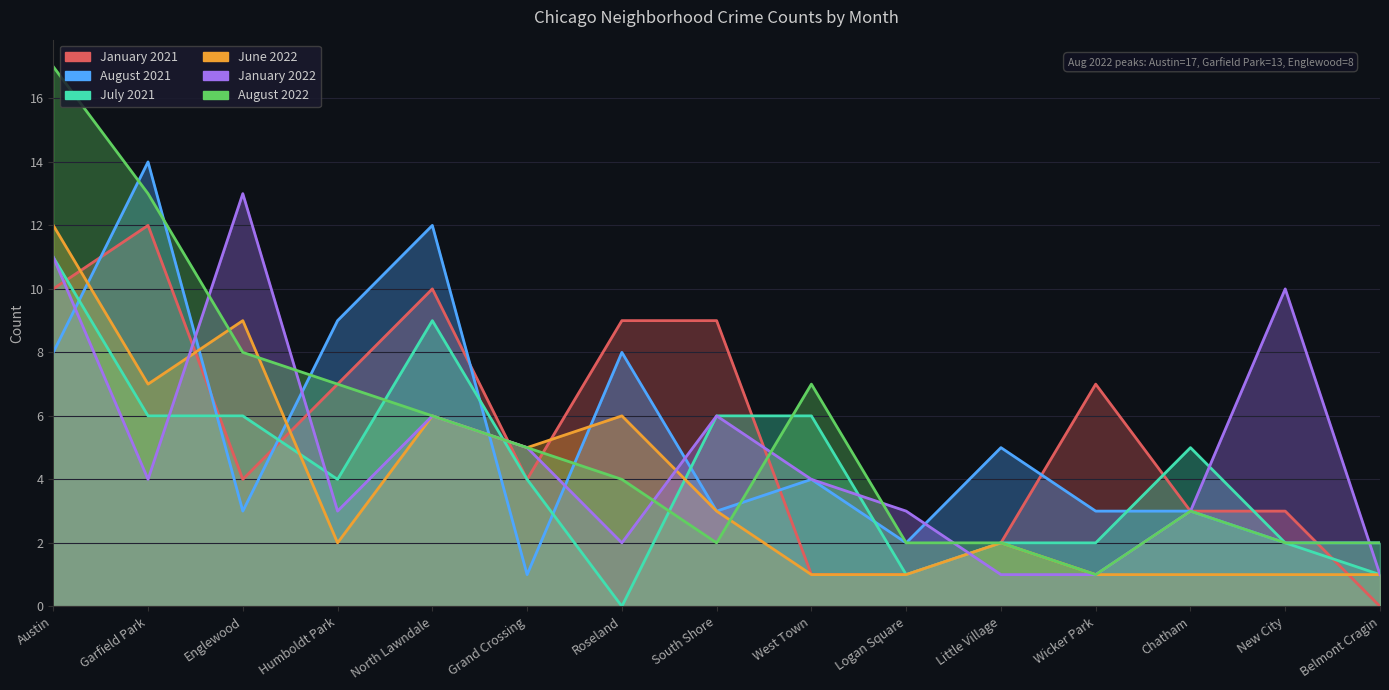

What is the sum of the January 2022 values at South Shore and Garfield Park?

10